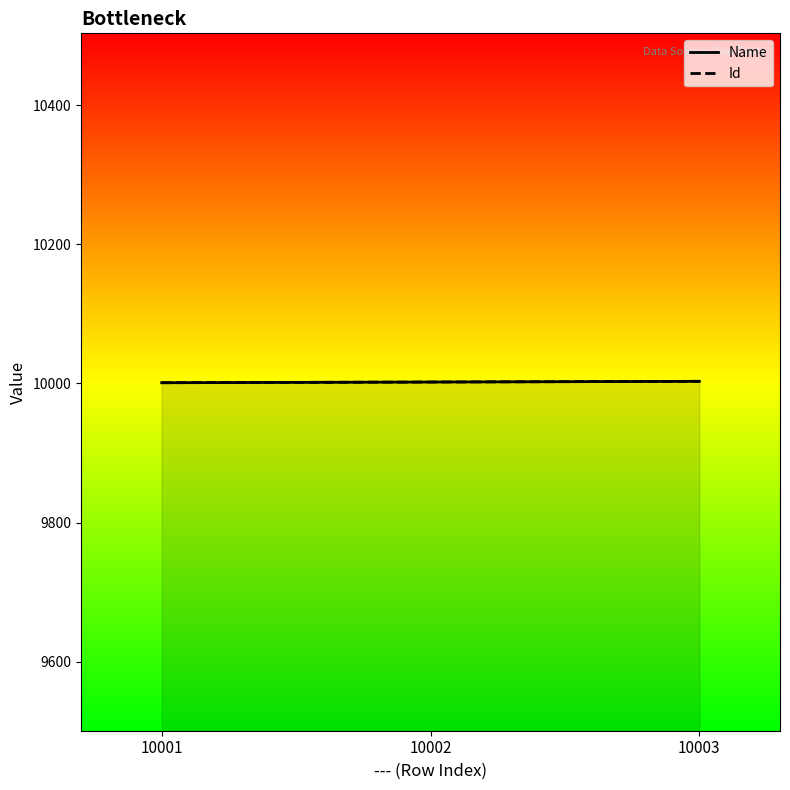

Reading left to right, list all the values displayed in this chart.

Name: 10001	10002	10003
Id: 10001	10002	10003